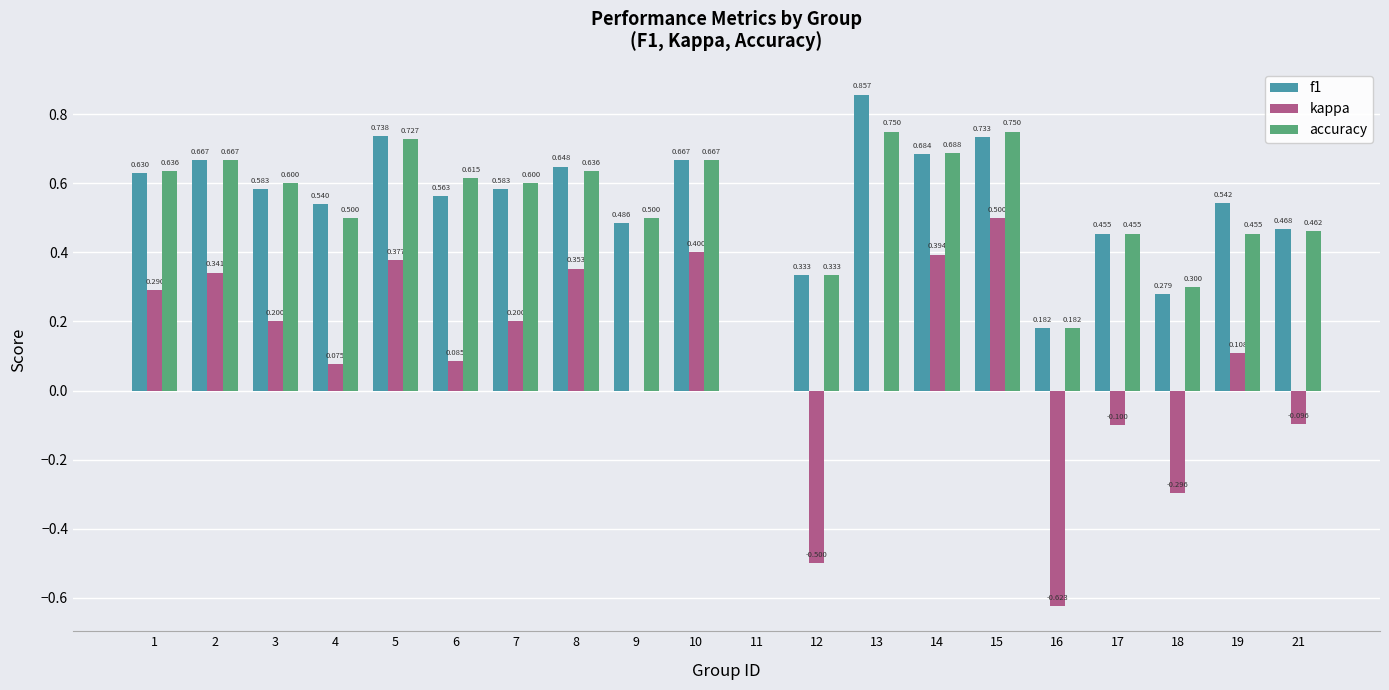

How many groups of bars are there?

20